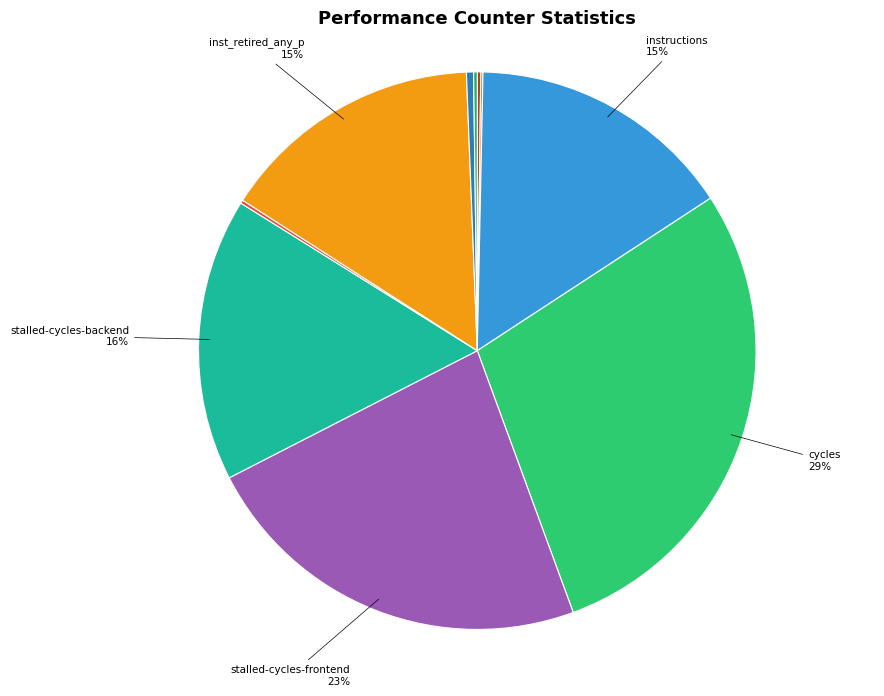

Which slice is the smallest?

cache-misses